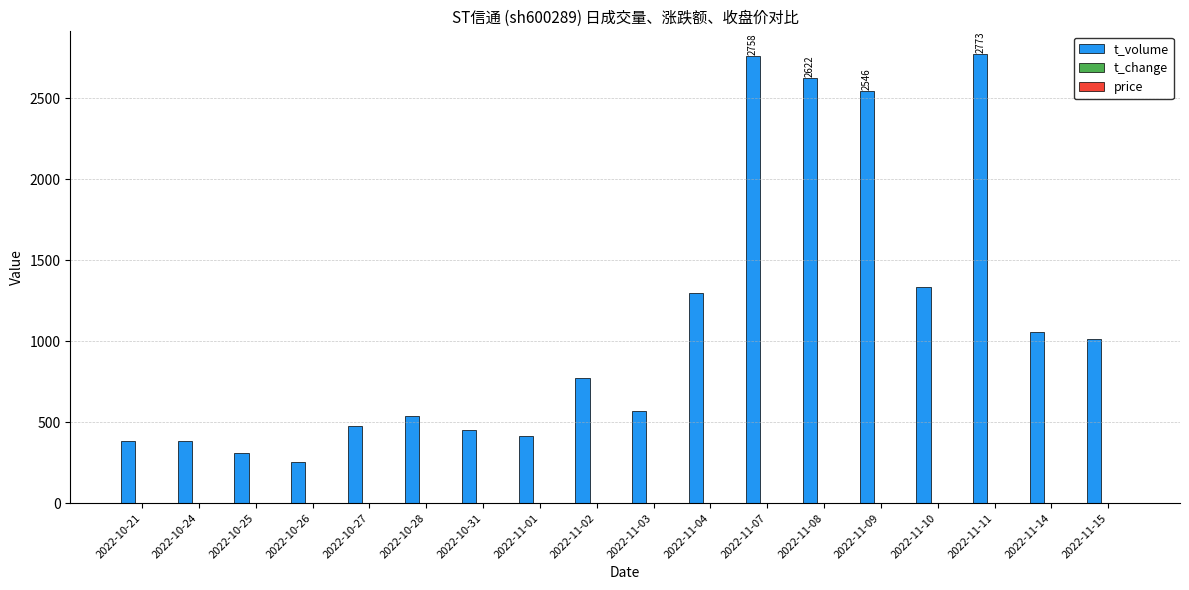

At which label is t_volume closest to 1512?

2022-11-10